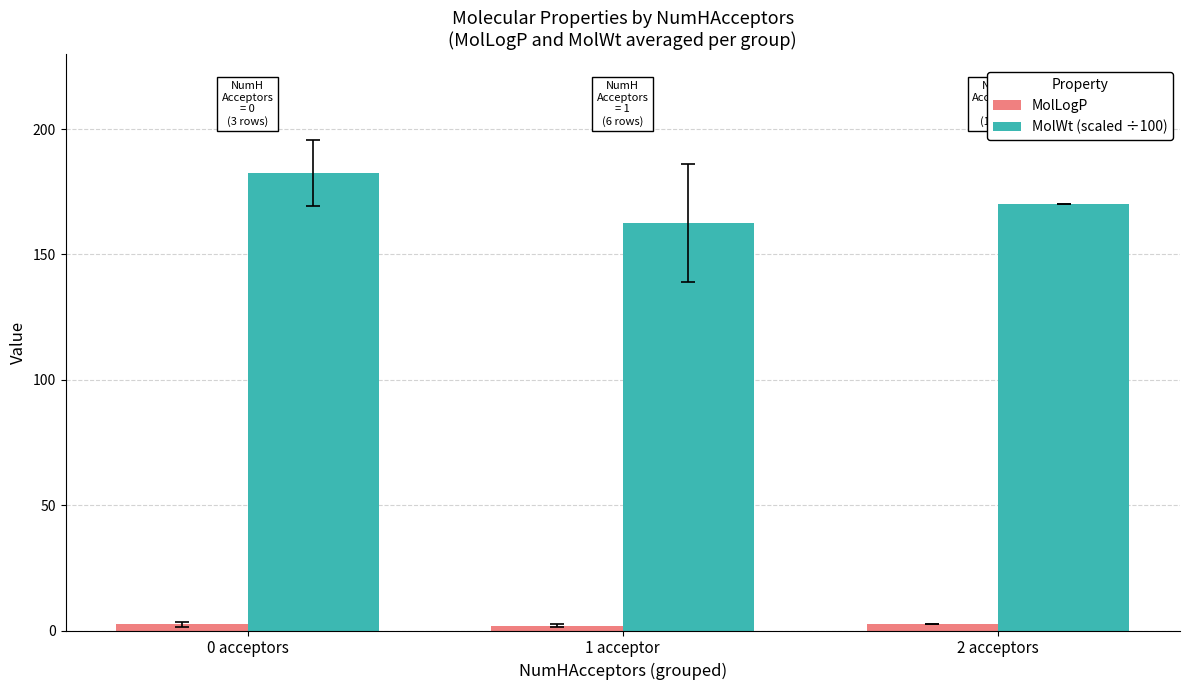

What is the label of the 2nd bar from the right?

1 acceptor